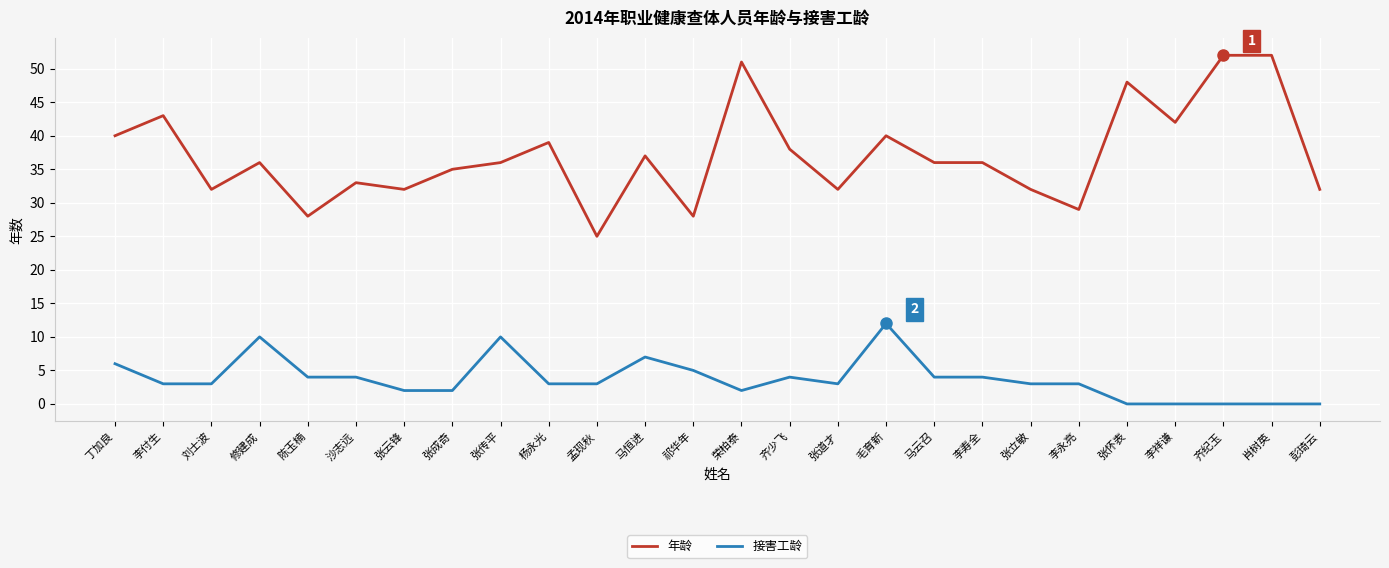

True or false: 年龄 has more than 0 interior local peaks.

True